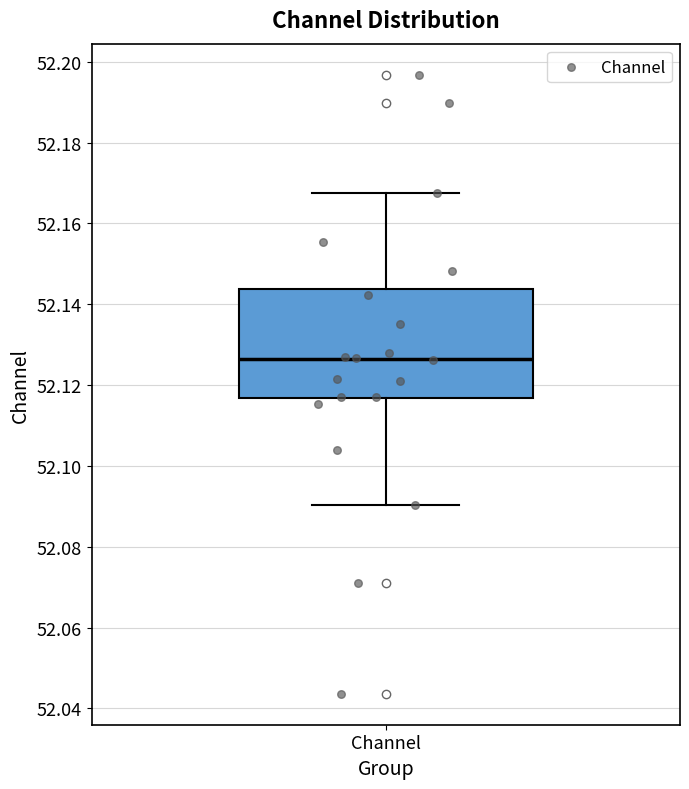

Transcribe this box plot: give where the median line is, the range the box spans, and where the two whiskers end, as read against the y-axis. The values are not printed on the chart, so give them approximately, as read against the axis.

median 52.126, box 52.116 to 52.144, whiskers 52.090 to 52.168